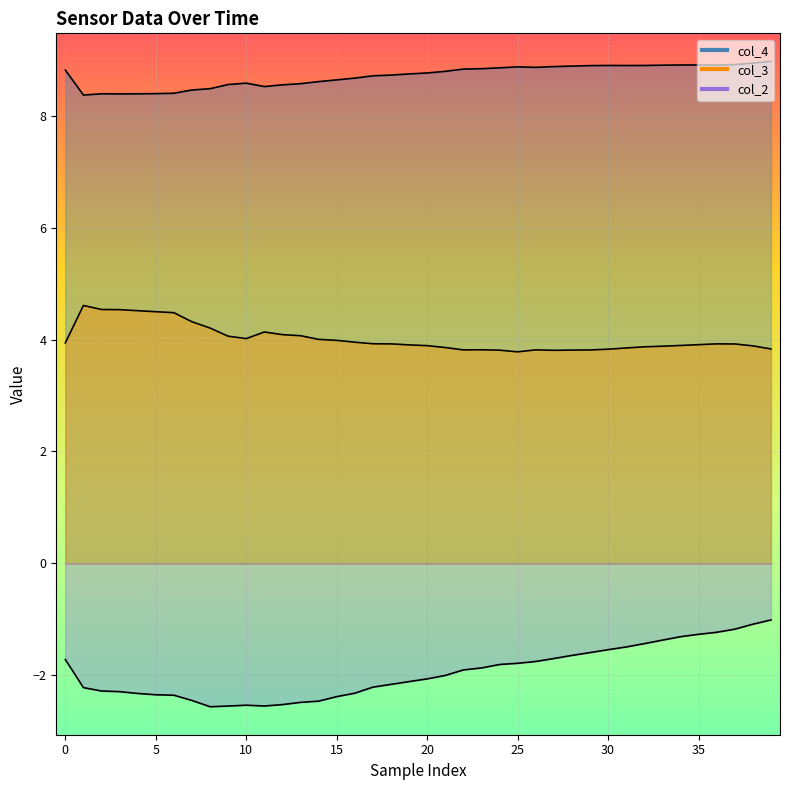

Between 25 and 29, which series saw the biggest shift?

col_2